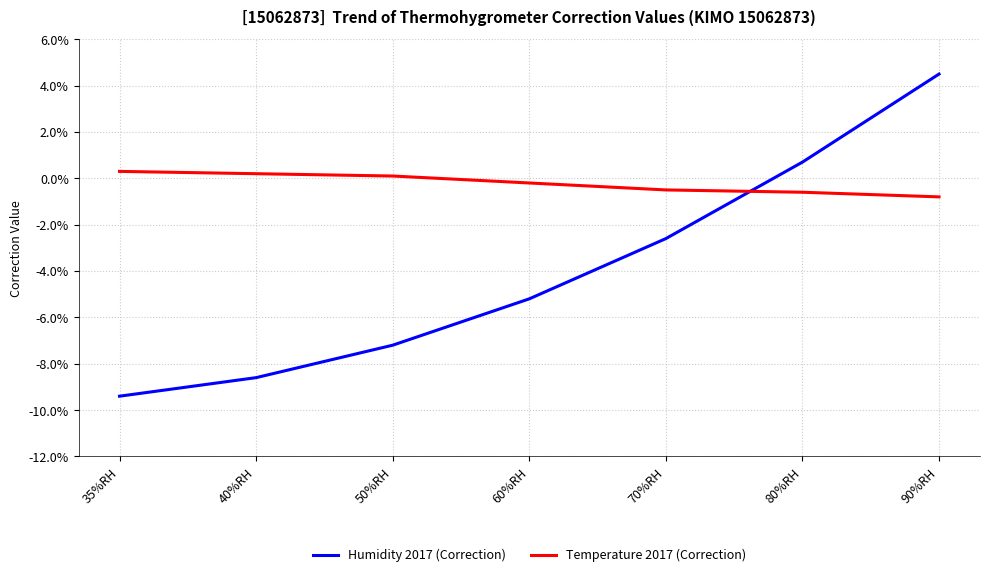

At which category does the chart reach its peak across all series?

90%RH